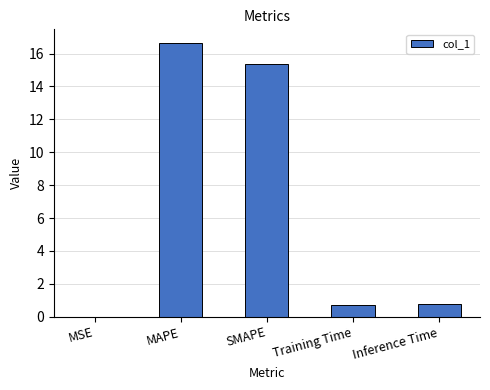

Count the number of data series in this chart.

1